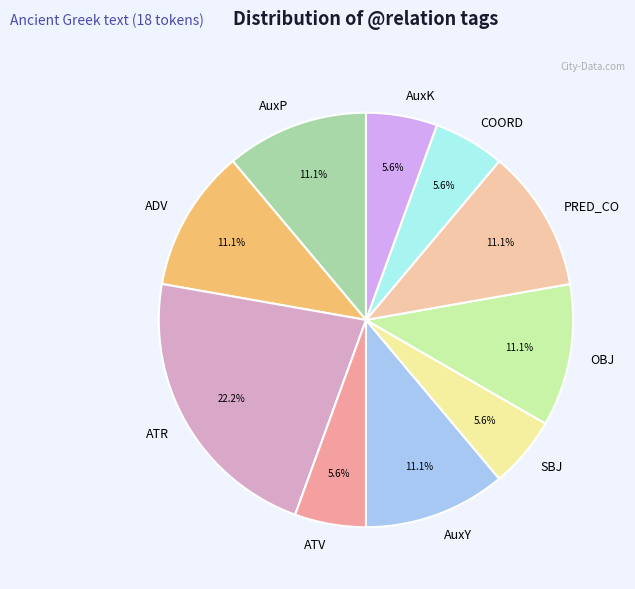

What is the ratio of the value at AuxY to the value at AuxK?

2.0